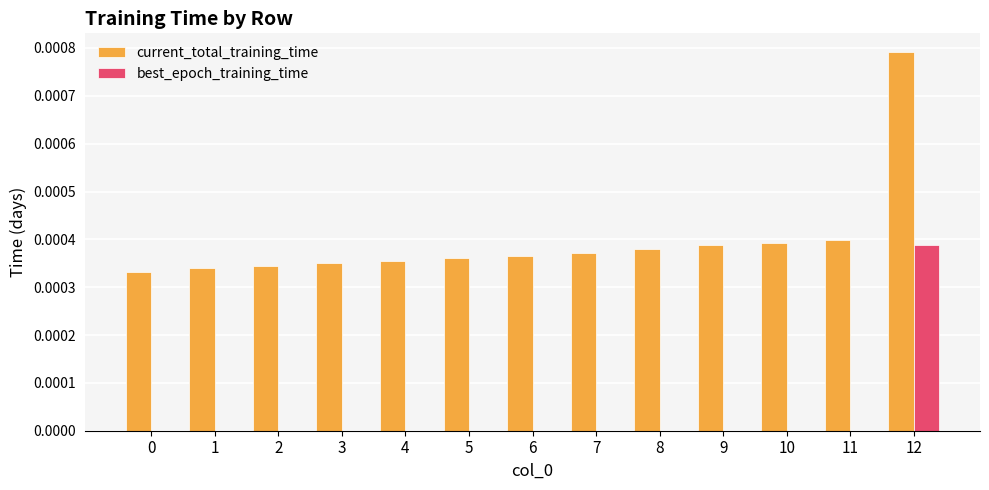

The current_total_training_time series shows 0.0 at 1. True or false?

True